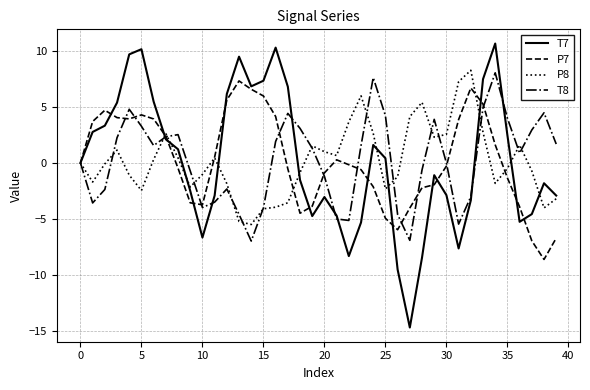

How many distinct data groups are displayed?

4